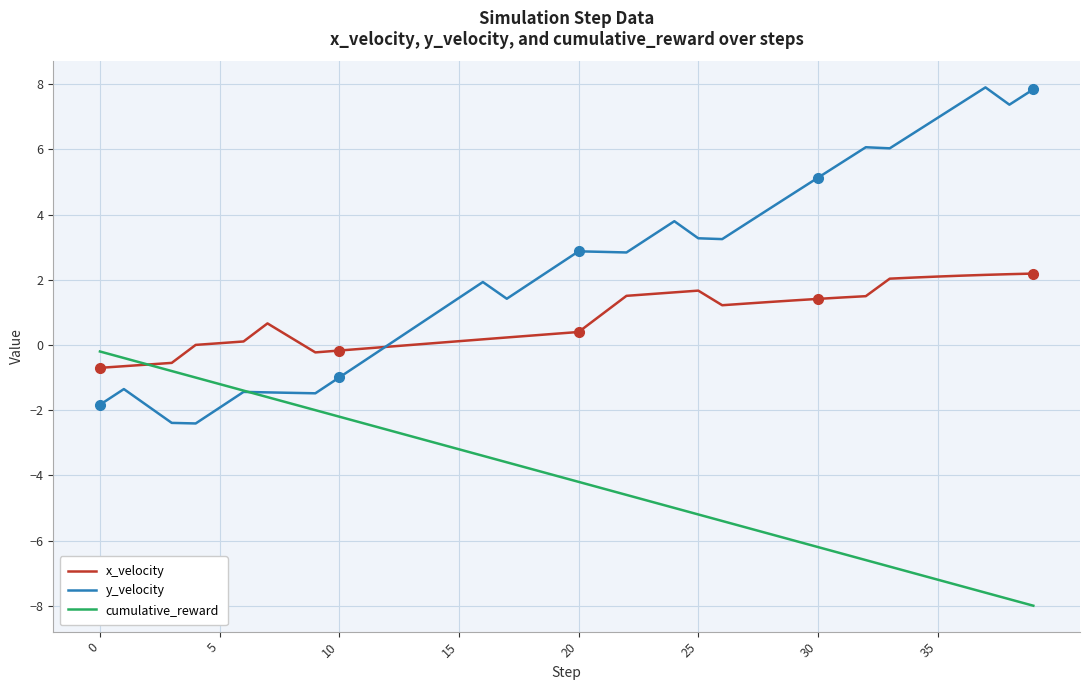

Which series has the largest range (max minus min)?

y_velocity